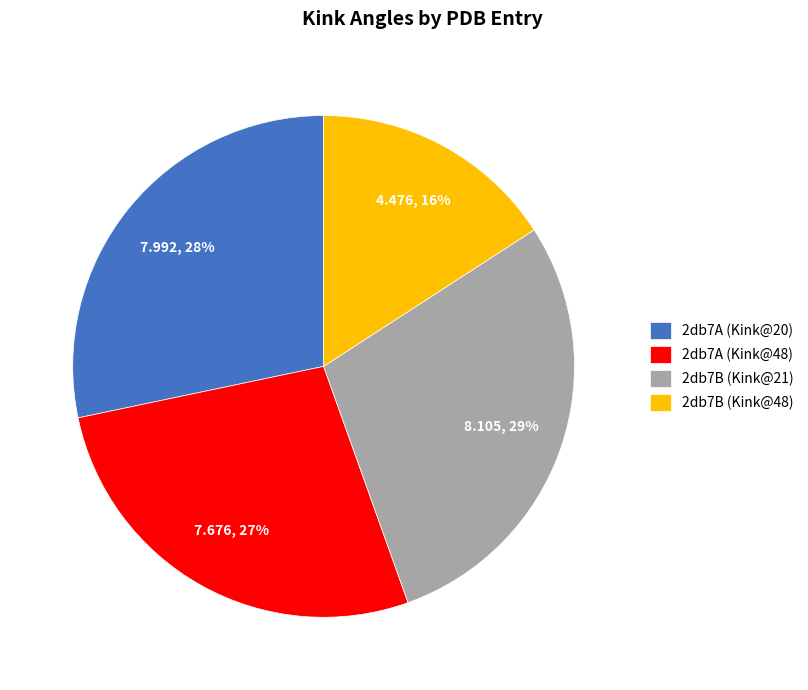

Is it true that 2db7B (Kink@48) is 16% of the pie?

True